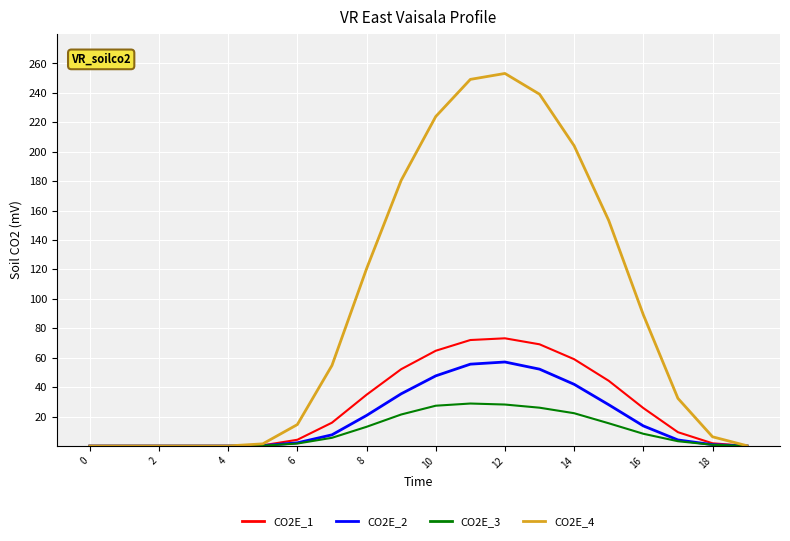

What is the highest value of the CO2E_4 series?

253.2